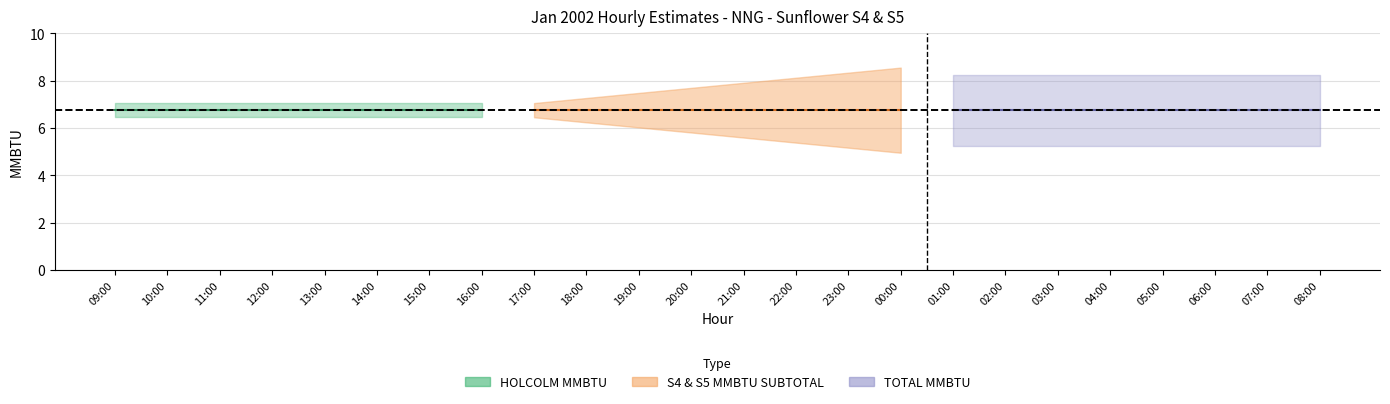

What is the label of the 2nd point from the right?

07:00